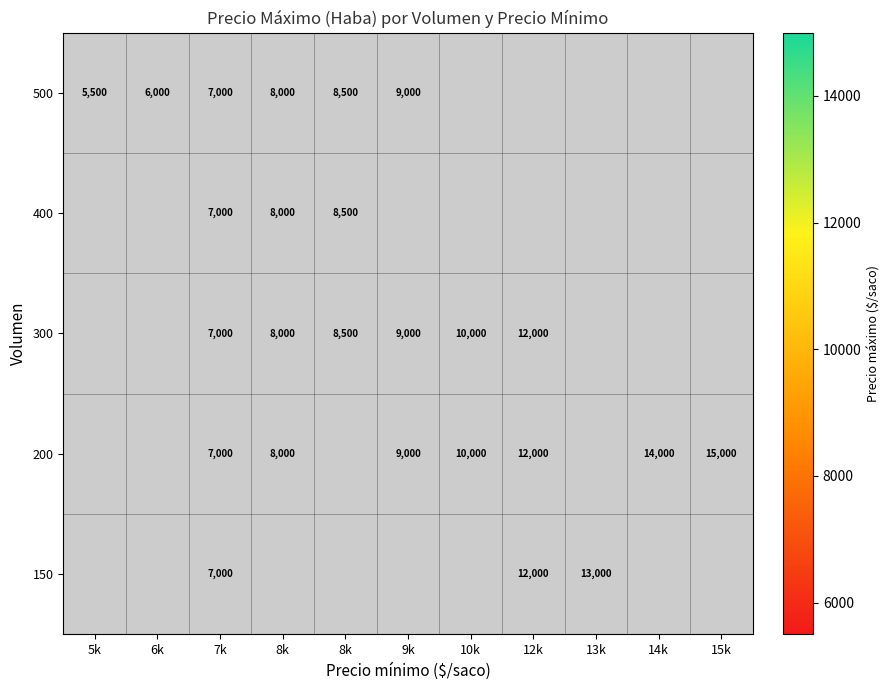

Which has a higher value, 10k or 8k?

8k